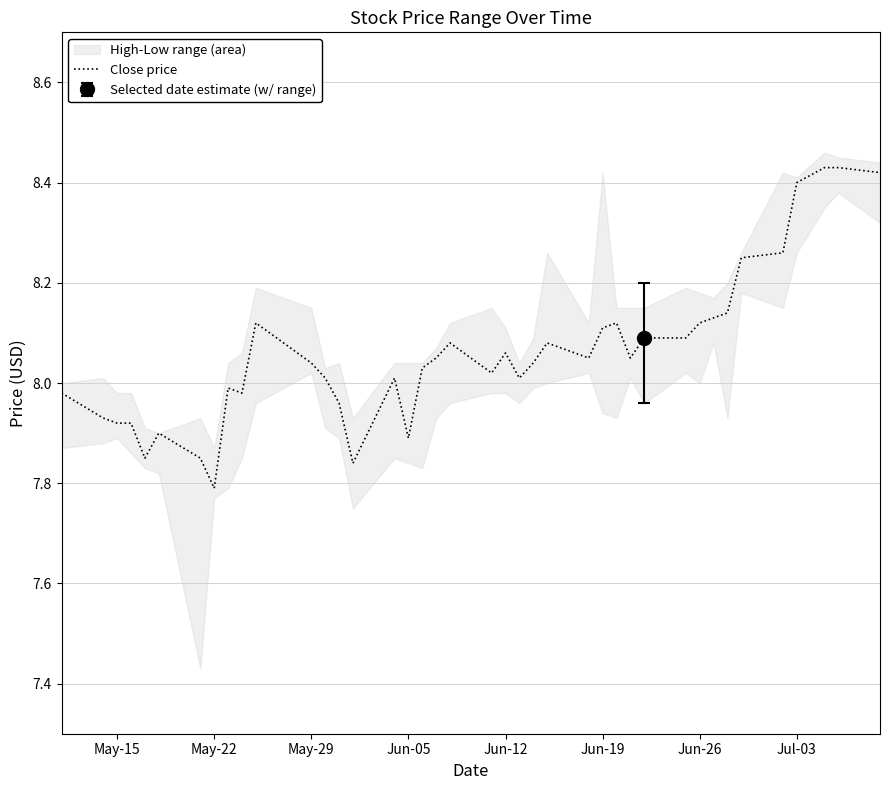

What is the difference between the maximum and second lowest values?

0.6